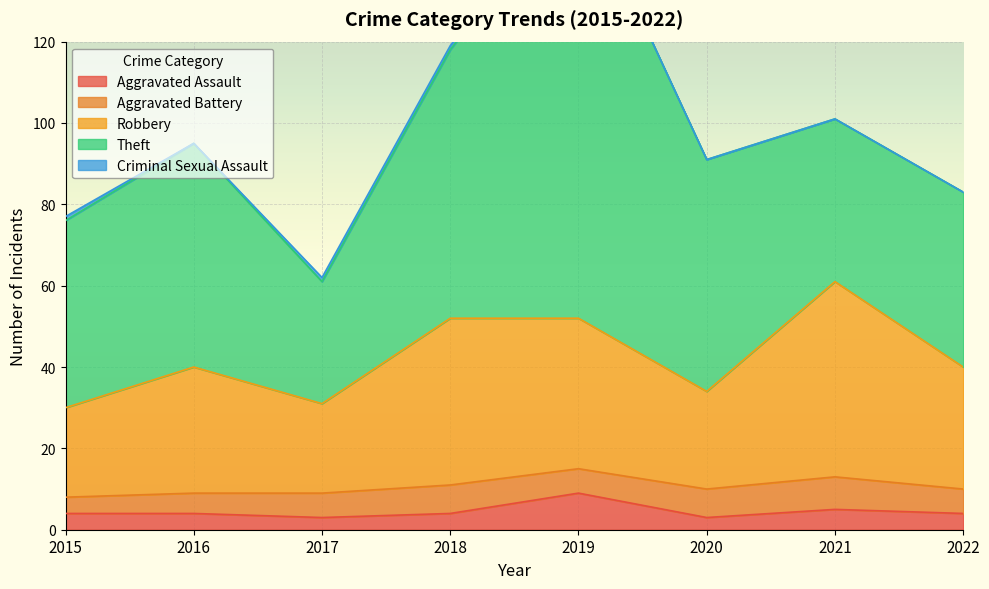

Which category has the highest value in the Aggravated Assault series?

2019